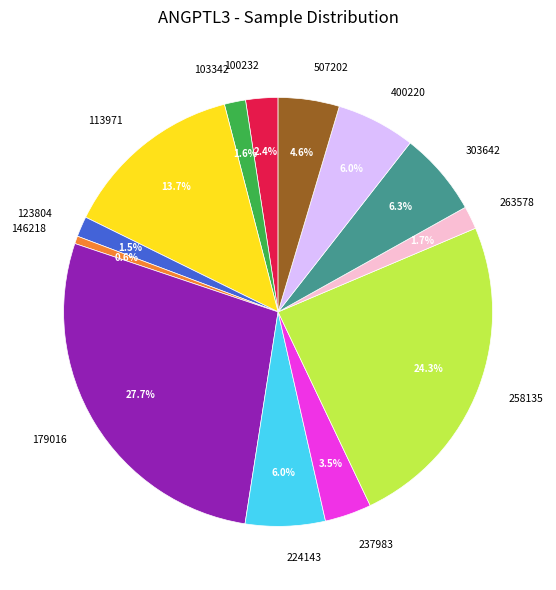

Does any single category account for the majority?

No